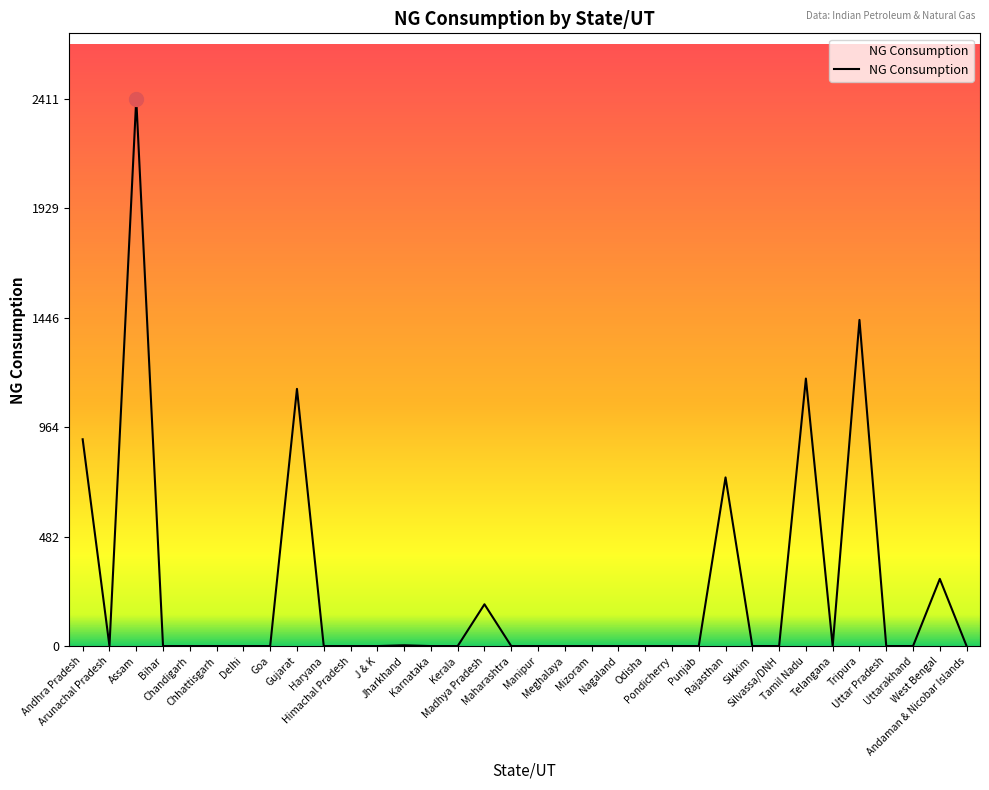

Where is the data nearest to the value 1205?

Tamil Nadu